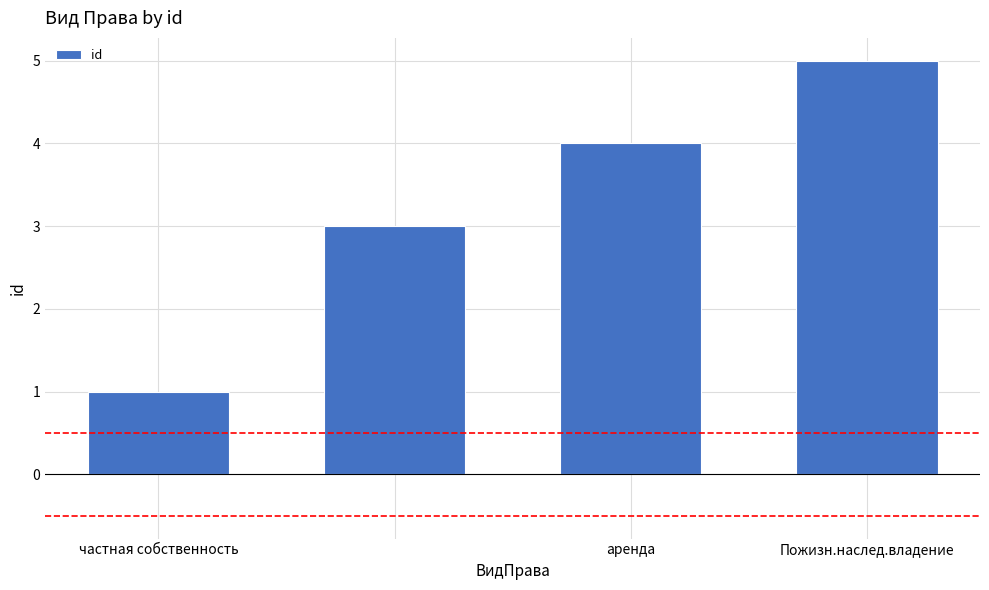

What is the maximum value shown in the chart?

5